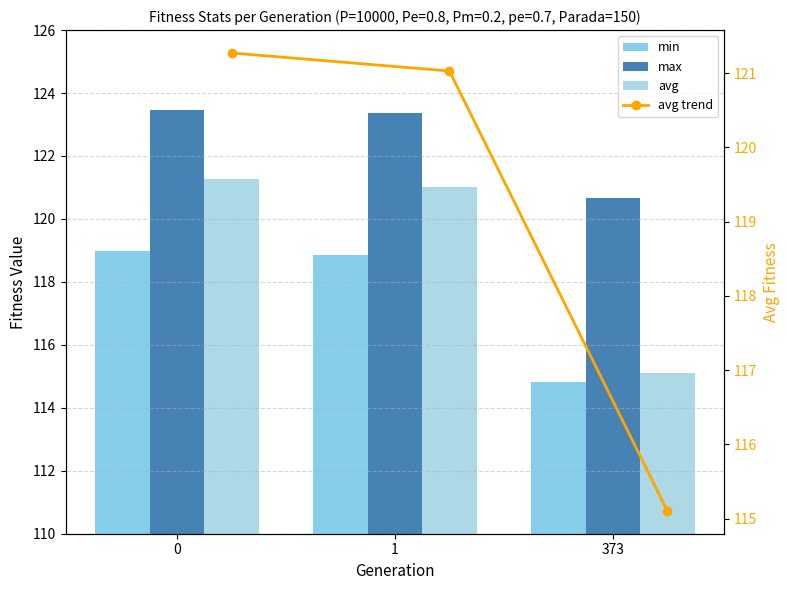

Which series has the widest spread of values?

avg